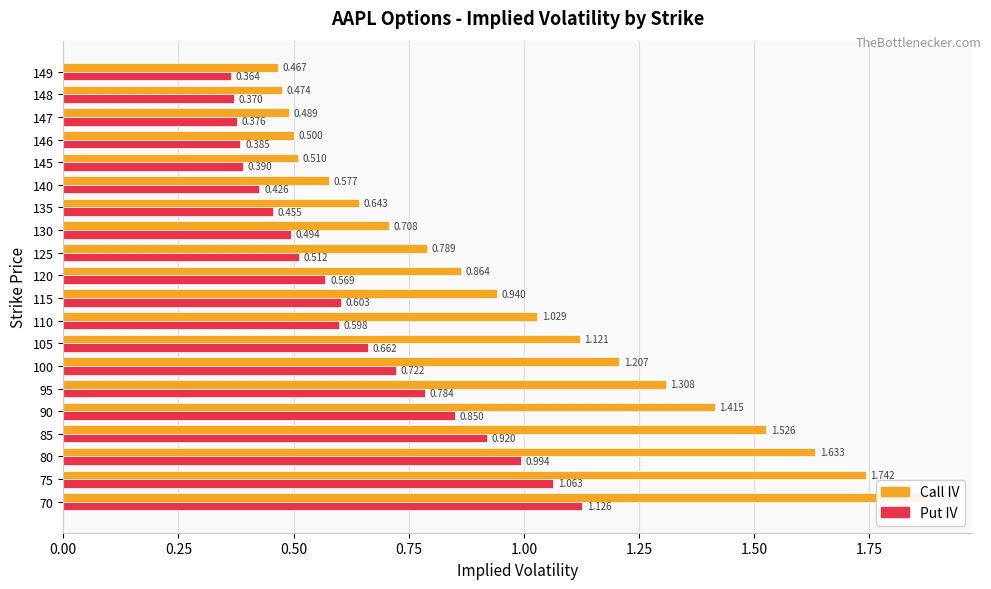

Is the value of Put IV at 140 greater than the value of Call IV at 135?

No